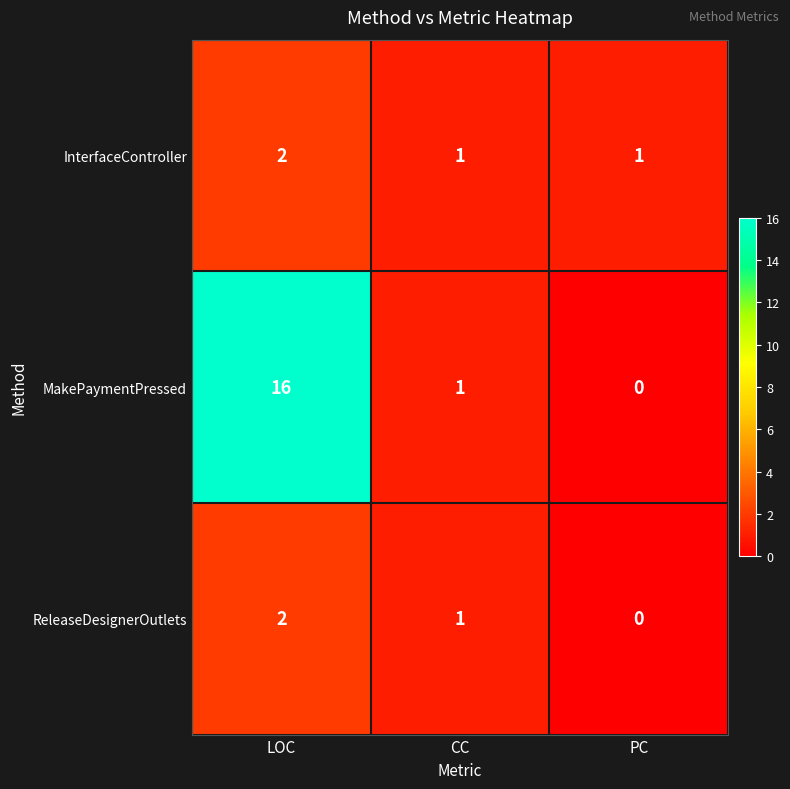

What is the total value across all series at CC?

3